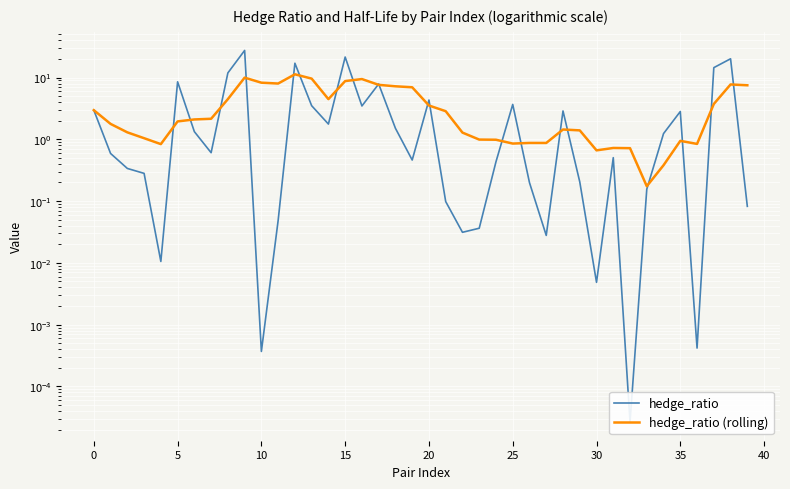

In hedge_ratio, how many points are lower than both neighbors (excluding endpoints)?

11